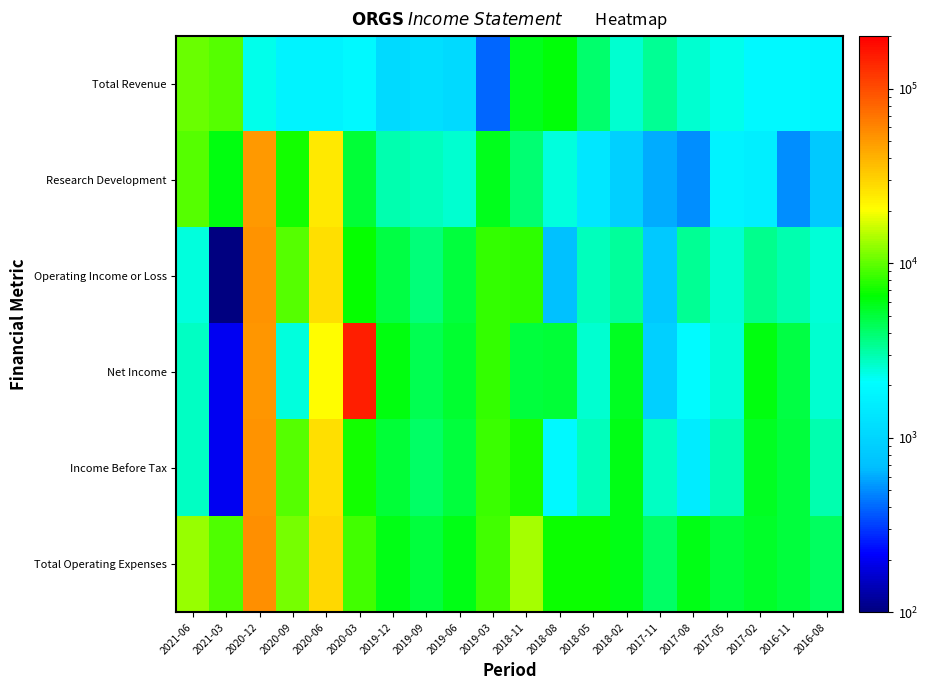

Rank the series at 2020-06 from highest to lowest value.

Total Operating Expenses, Income Before Tax, Operating Income or Loss, Research Development, Net Income, Total Revenue